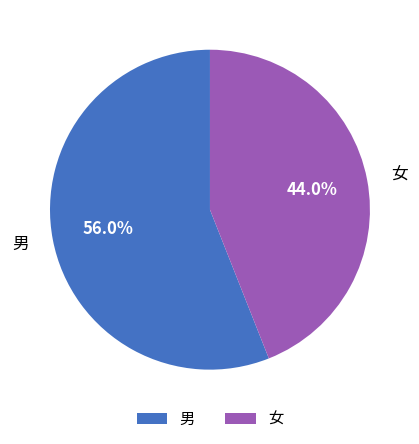

Rank the categories by value from highest to lowest.

男, 女